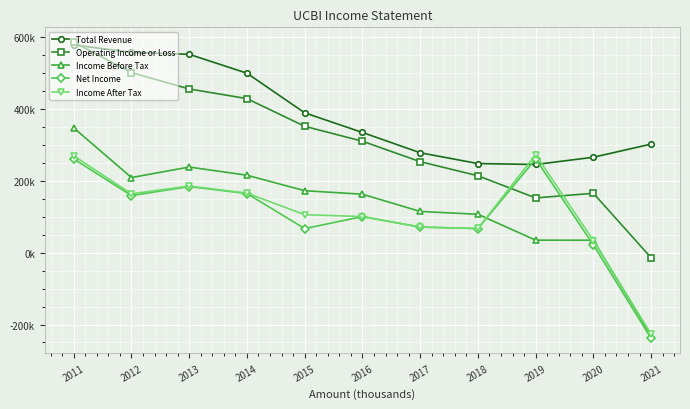

Is this an area chart (filled region under the line)?

No